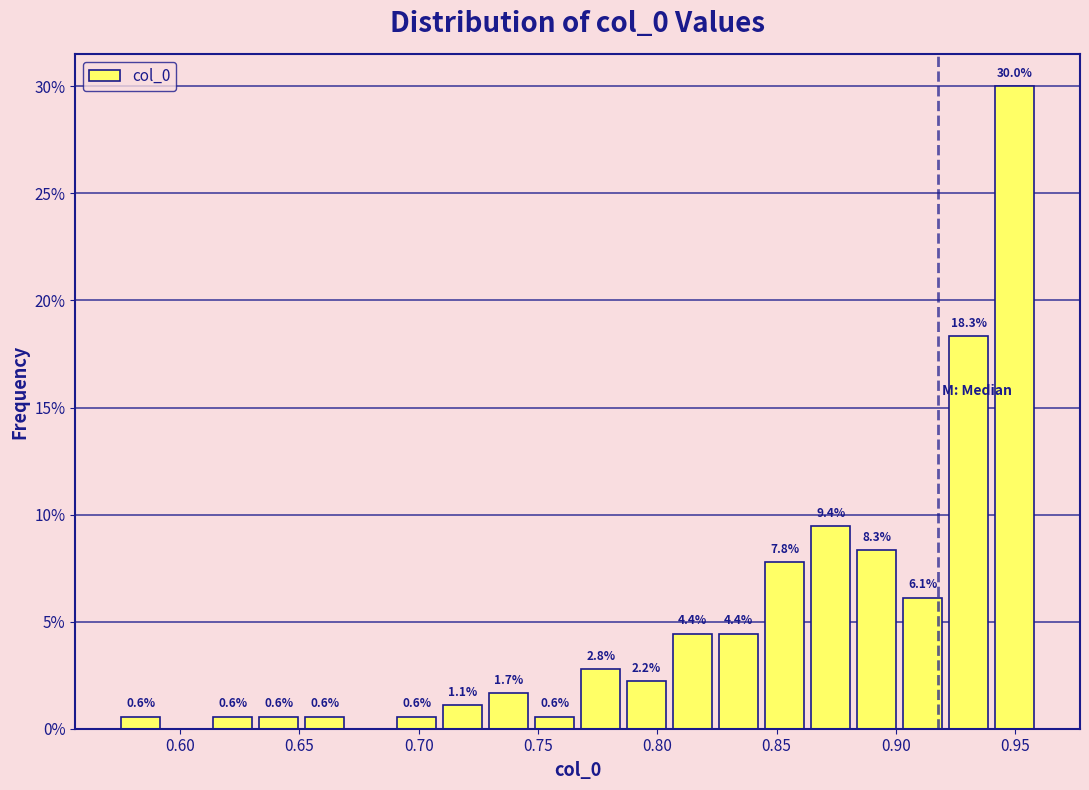

Around what value on the x-axis is the tallest bar? Give the approximate position of its centre, as read against the axis.

0.950